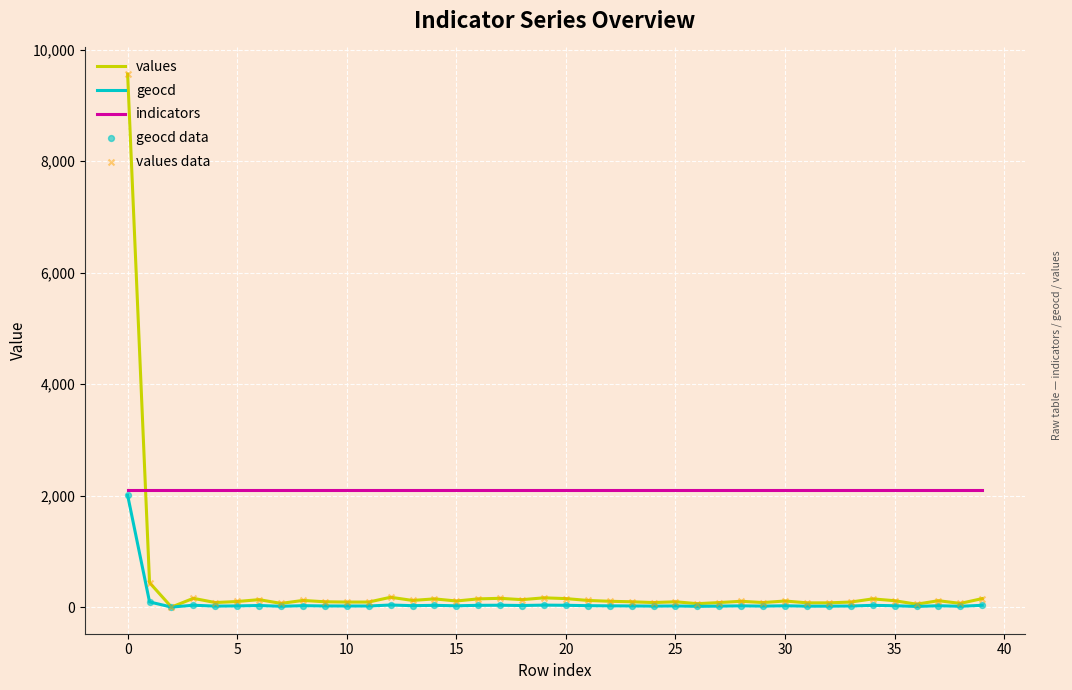

Which series has the widest spread of values?

values